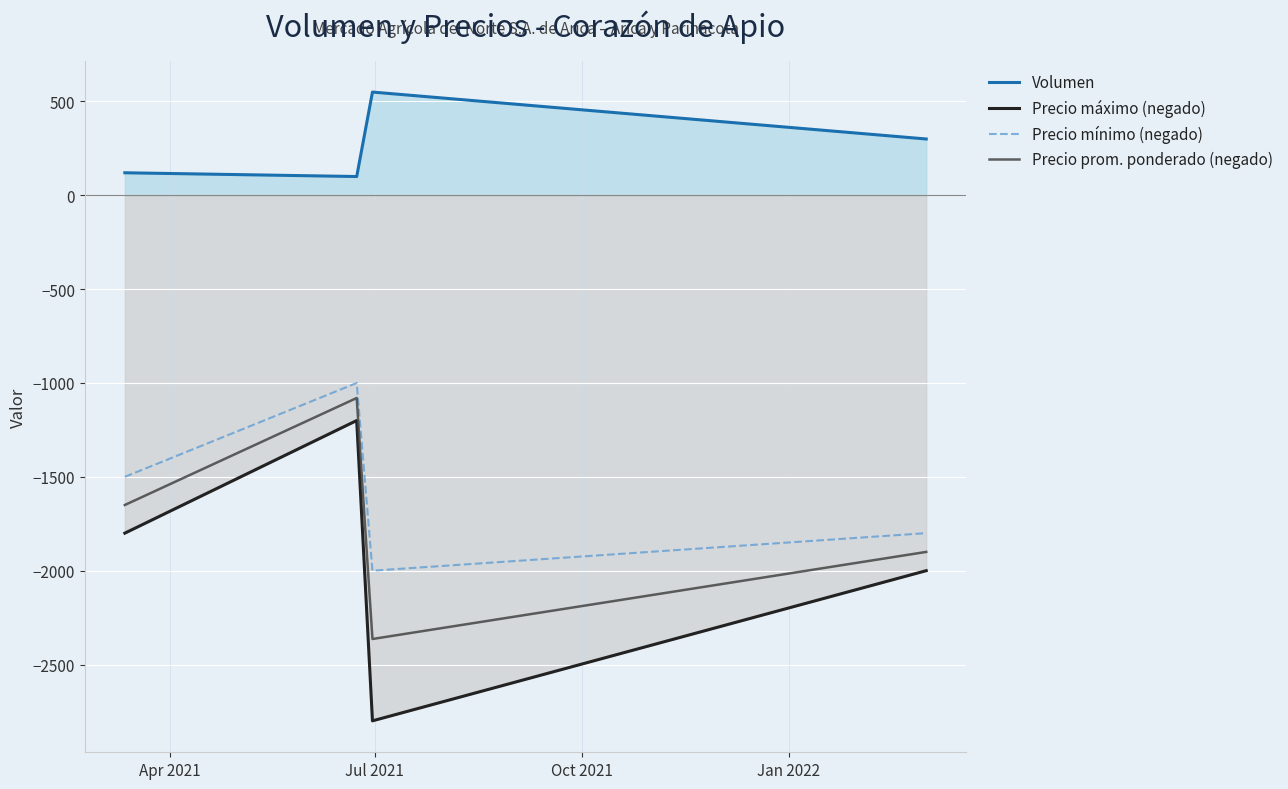

Which series has the largest range (max minus min)?

Precio máximo (negado)